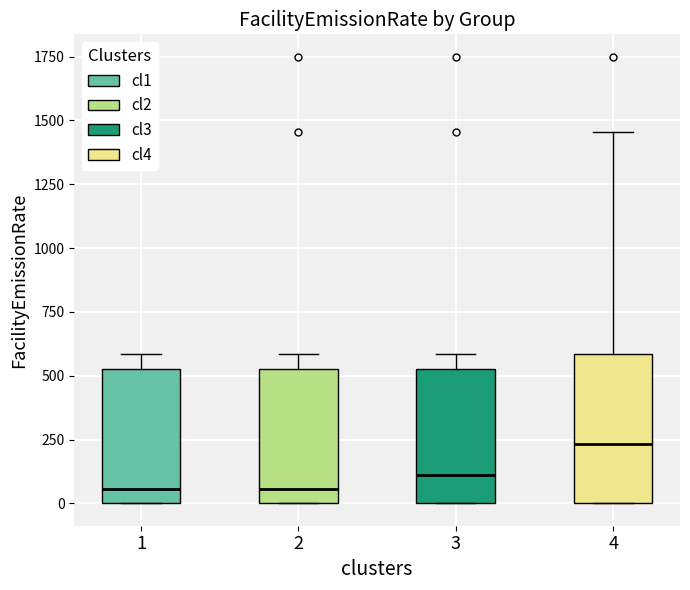

Reading left to right, read every box against the y-axis: the position of its median line, the range the box covers, and the ends of its whiskers. The values are not printed on the chart, so give them approximately, as read against the axis.

1: median 50, box 0 to 550, whiskers 0 to 600
2: median 50, box 0 to 550, whiskers 0 to 600
3: median 100, box 0 to 550, whiskers 0 to 600
4: median 250, box 0 to 600, whiskers 0 to 1450